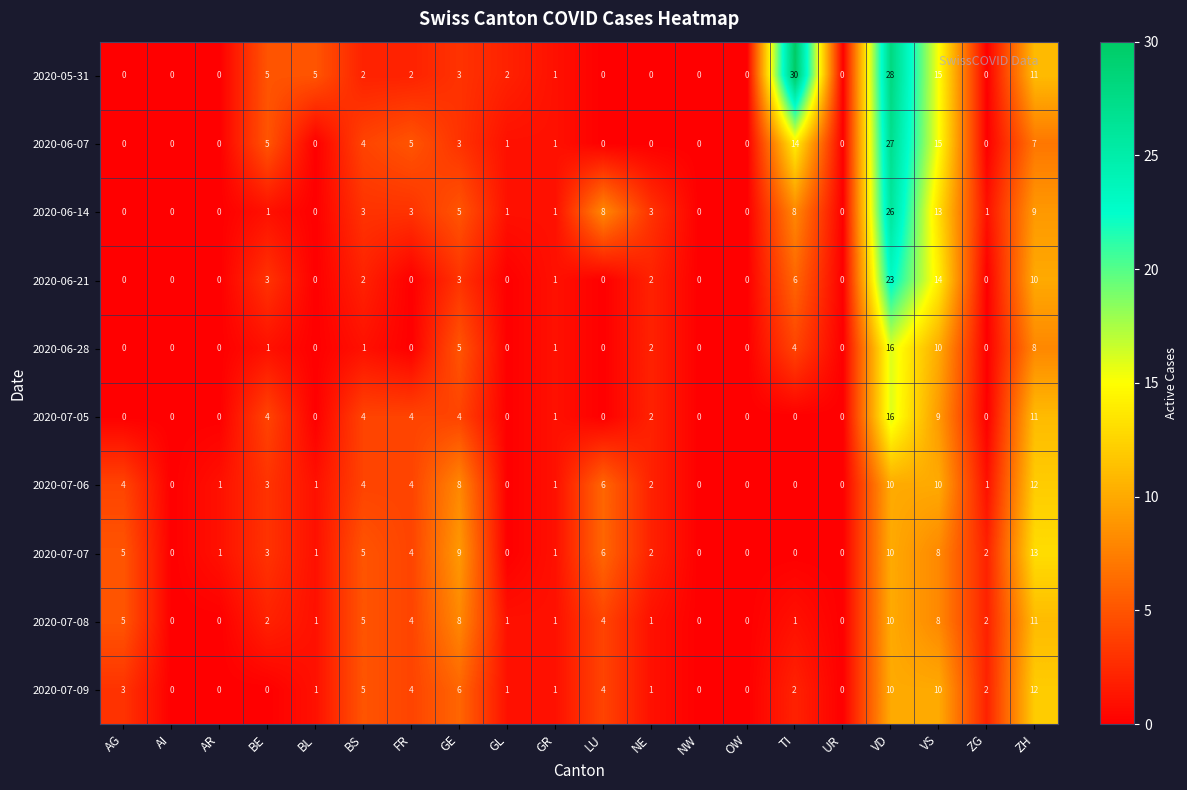

Is the value of 2020-05-31 at VD greater than the value of 2020-07-06 at GR?

Yes